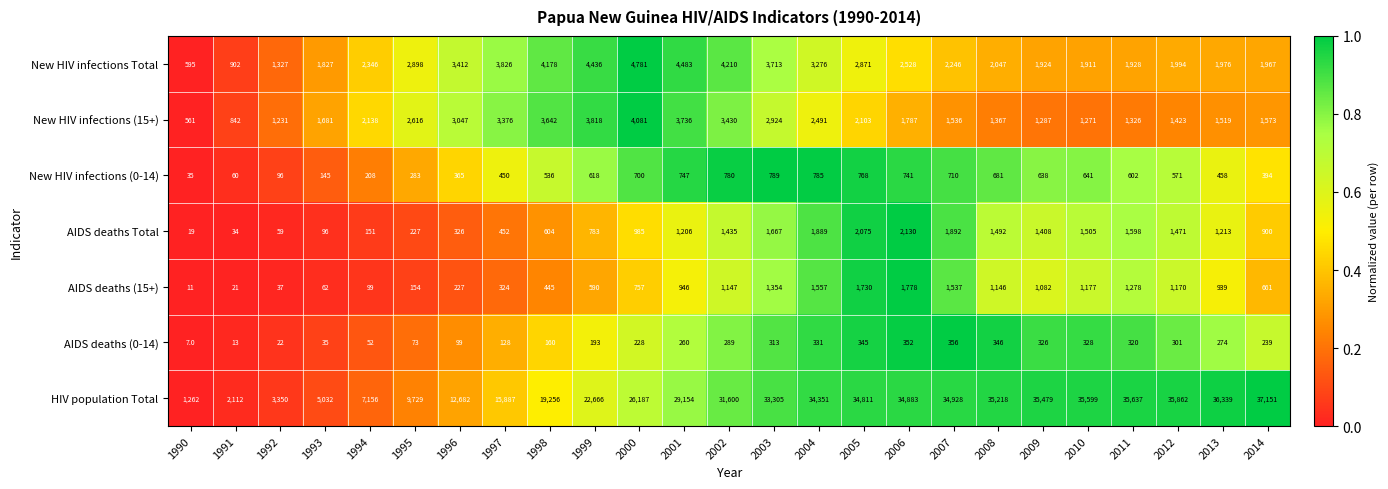

What is the sum of all AIDS deaths Total values?

25617